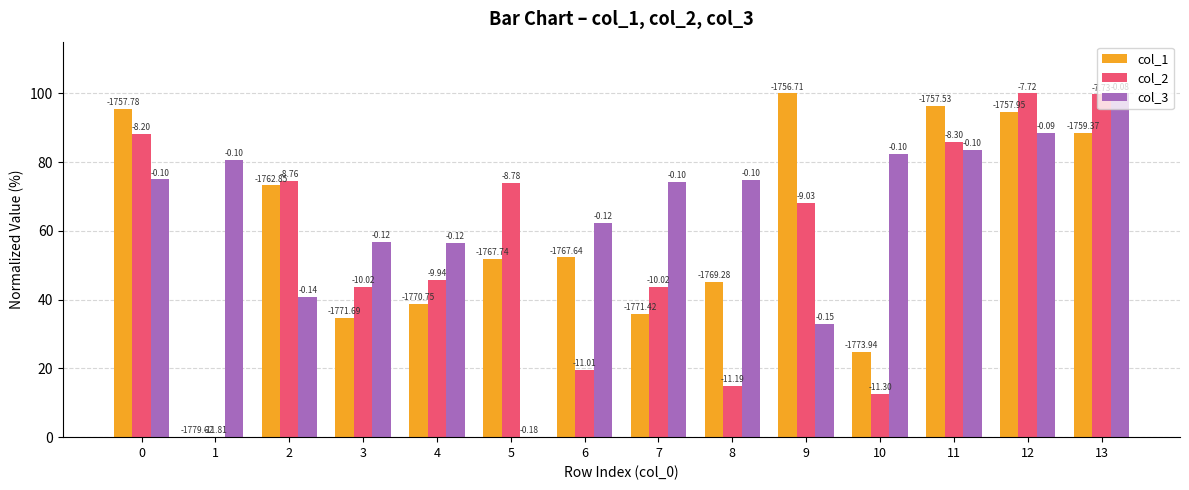

Reading right to left, transcribe all the data shown in this chart.

col_1: 88.4	94.6	96.4	24.8	100.0	45.2	35.8	52.3	51.9	38.7	34.6	73.2	0.0	95.4
col_2: 99.7	100.0	85.8	12.5	68.0	15.0	43.7	19.5	74.0	45.7	43.7	74.5	0.0	88.2
col_3: 100.0	88.4	83.5	82.4	33.0	74.9	74.3	62.3	0.0	56.5	56.9	40.8	80.6	75.0